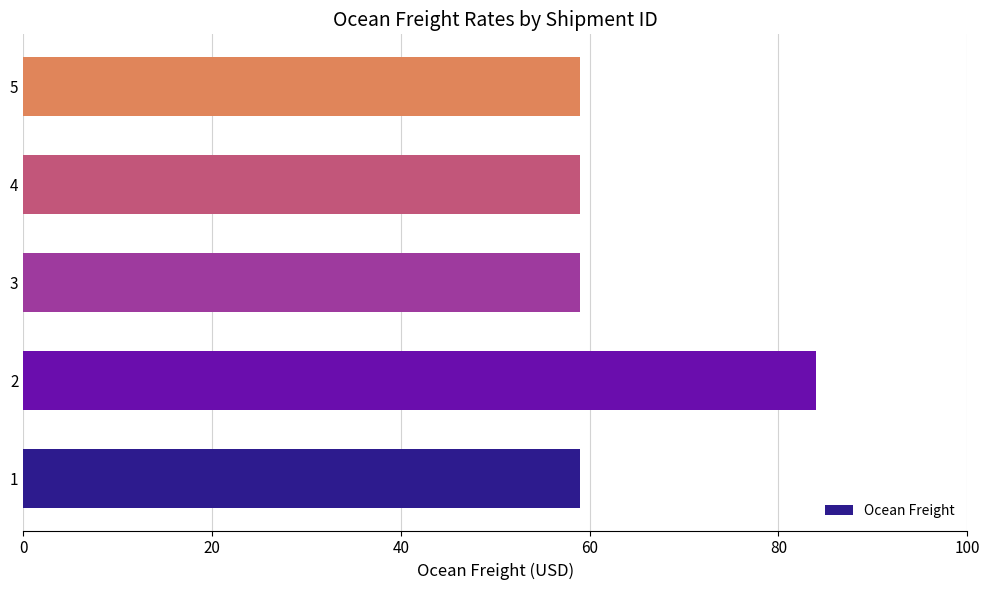

What is the change in value from 1 to 2?

+25